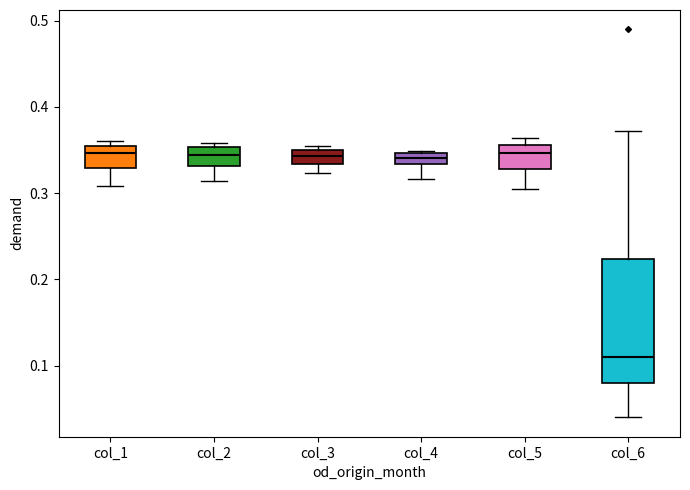

Where does the lower whisker of the box for col_5 end on the y-axis? The values are not printed on the chart, so give them approximately, as read against the axis.

0.30